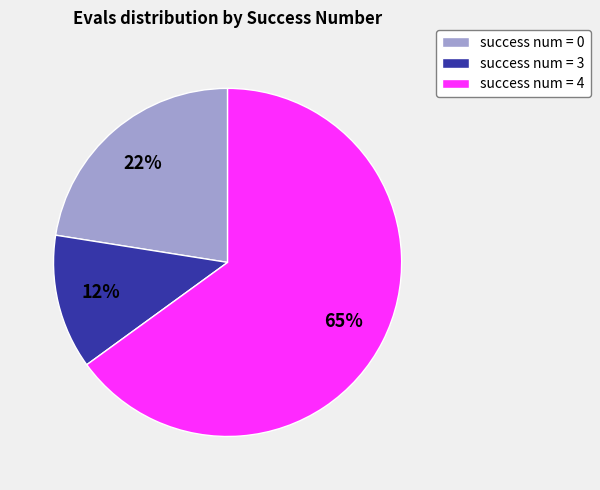

Which slice is the smallest?

success num = 3